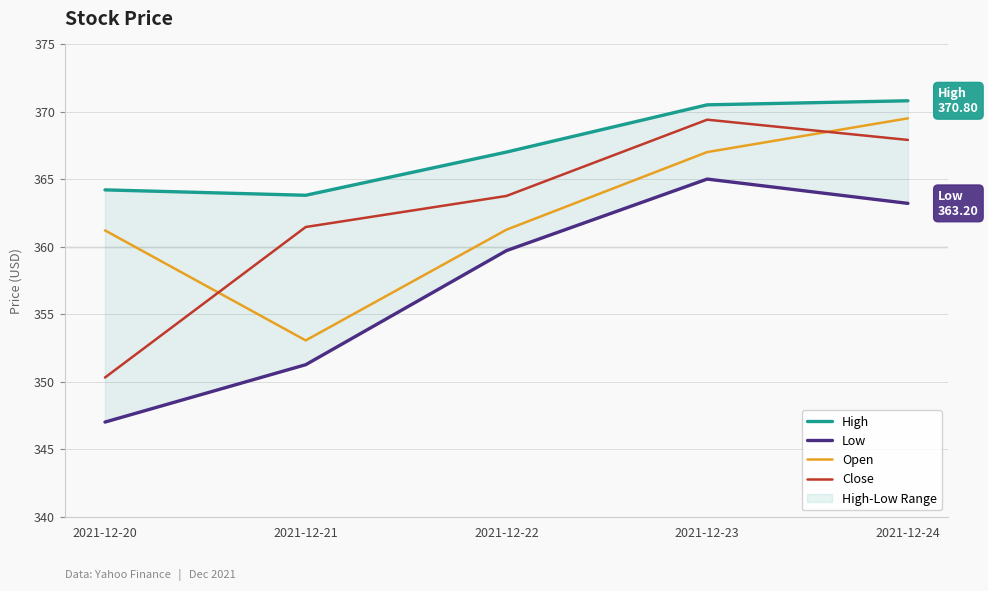

Reading right to left, what are all the values shown in this chart?

High: 2021-12-24=370.8	2021-12-23=370.5	2021-12-22=367.0	2021-12-21=363.8	2021-12-20=364.2
Low: 2021-12-24=363.2	2021-12-23=365.0	2021-12-22=359.7	2021-12-21=351.2	2021-12-20=347.0
Open: 2021-12-24=369.5	2021-12-23=367.0	2021-12-22=361.2	2021-12-21=353.0	2021-12-20=361.2
Close: 2021-12-24=367.9	2021-12-23=369.4	2021-12-22=363.8	2021-12-21=361.5	2021-12-20=350.3